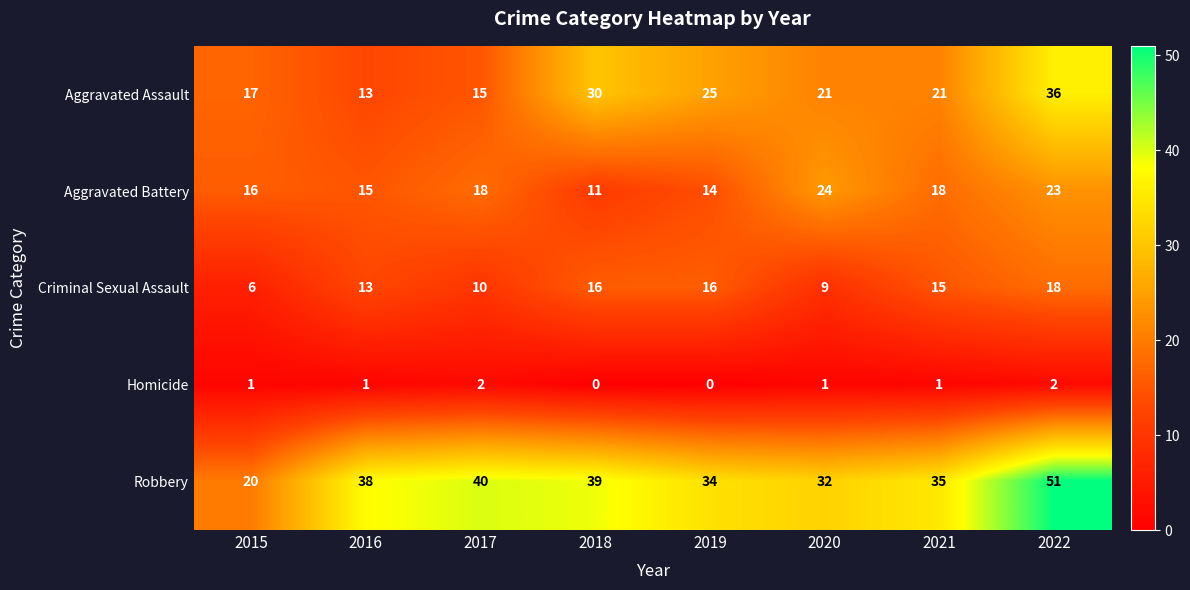

At which category is the sum across all series the highest?

2022